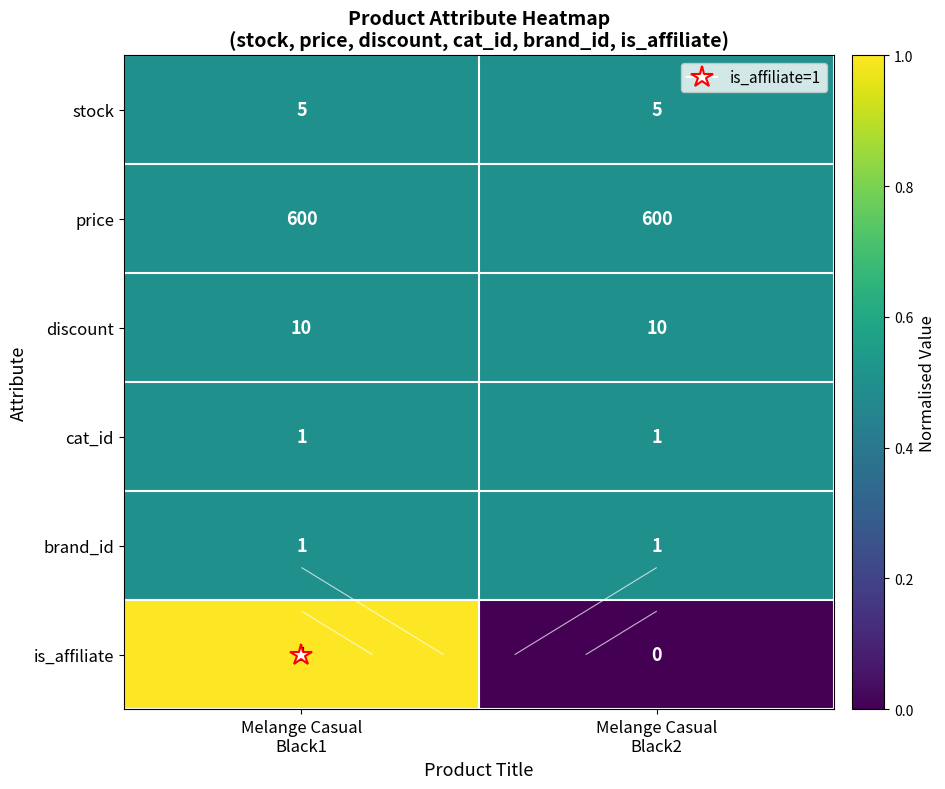

How many distinct data groups are displayed?

6